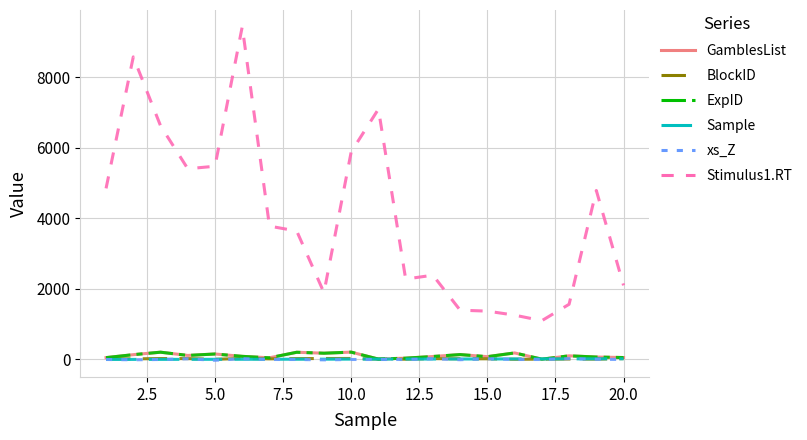

Does the chart display data point markers on the line(s)?

No